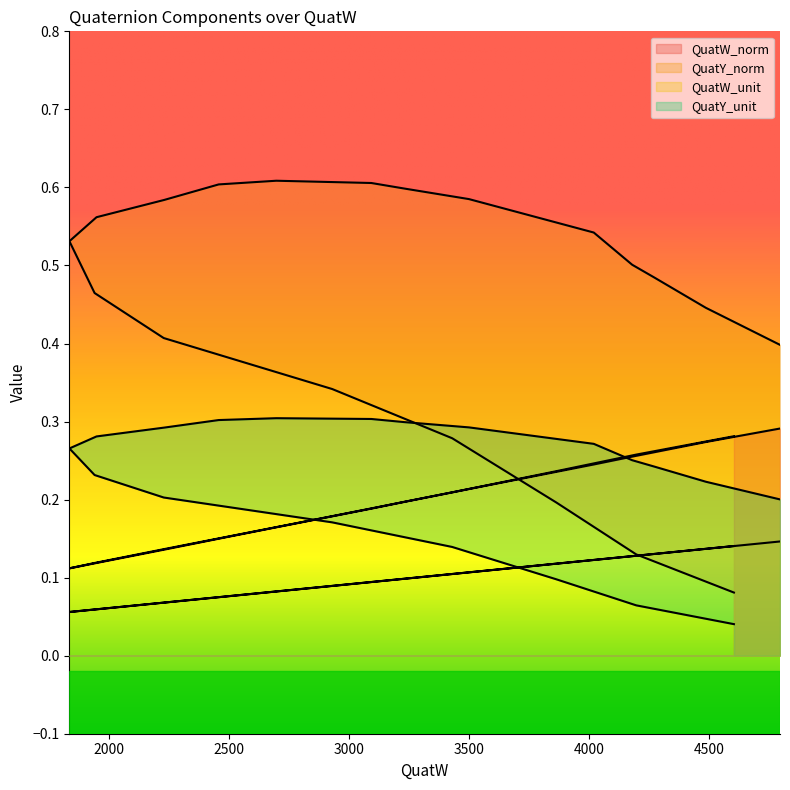

Count the QuatY_unit values in the range 0 to 1.

20